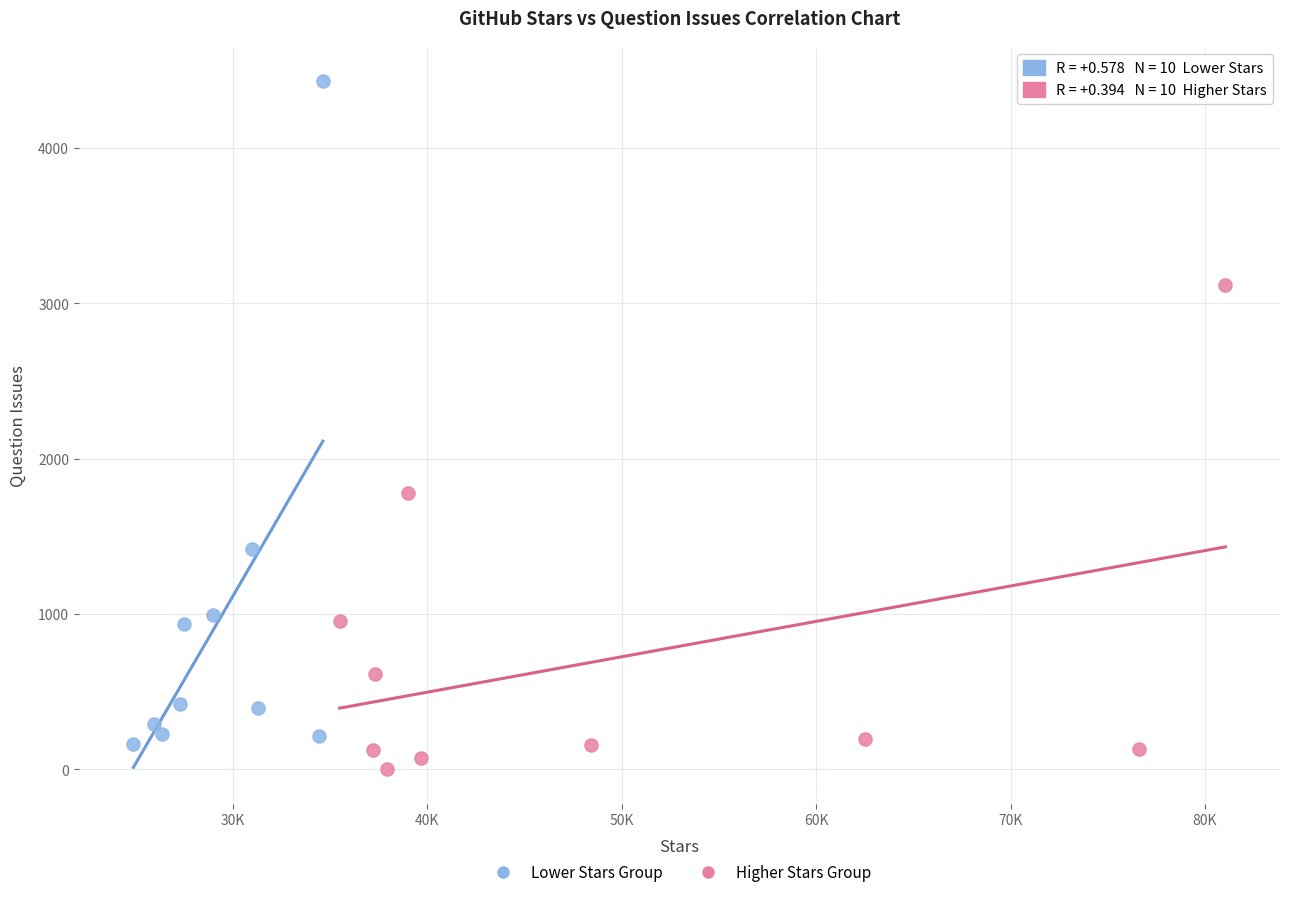

Which series contains the highest Y value?

Lower Stars Group